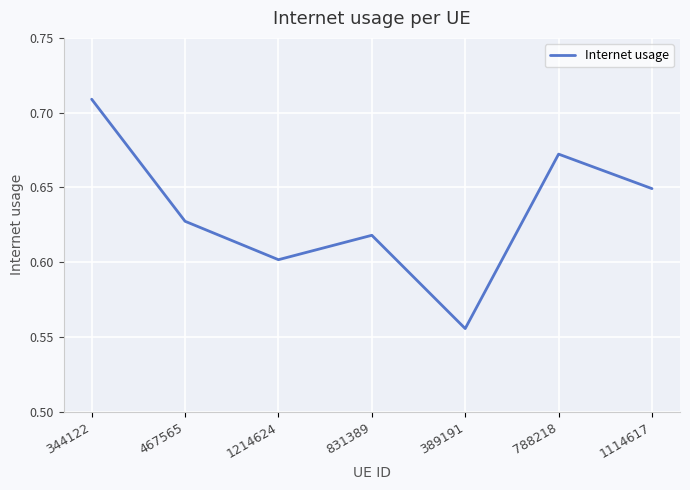

Which has a higher value, 788218 or 831389?

788218